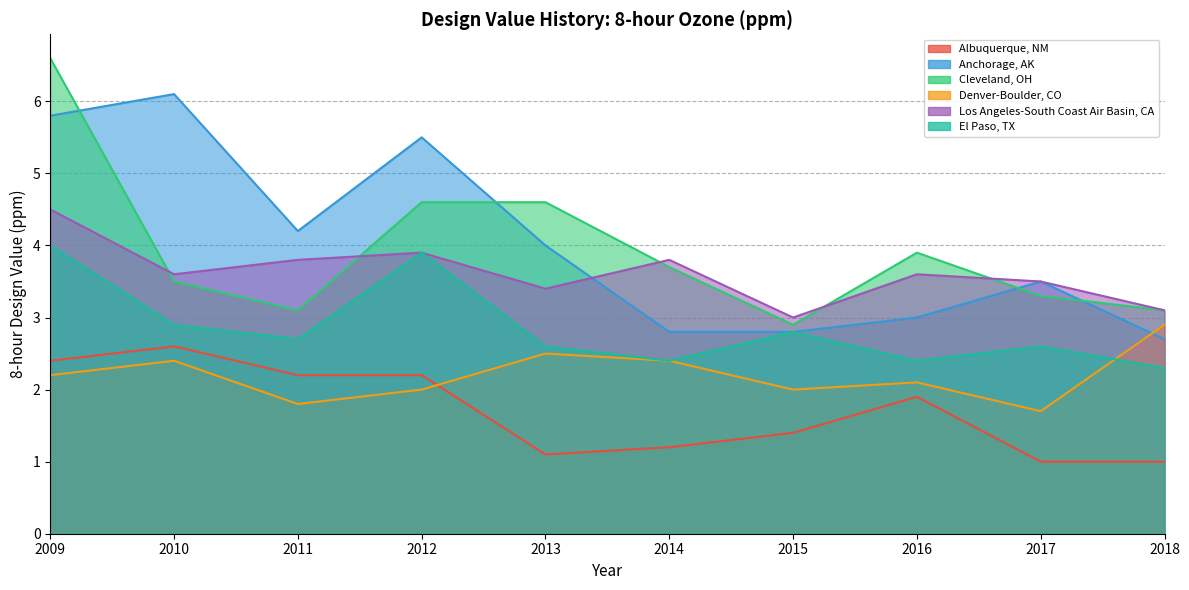

What is the average value of the Los Angeles-South Coast Air Basin, CA series?

3.6